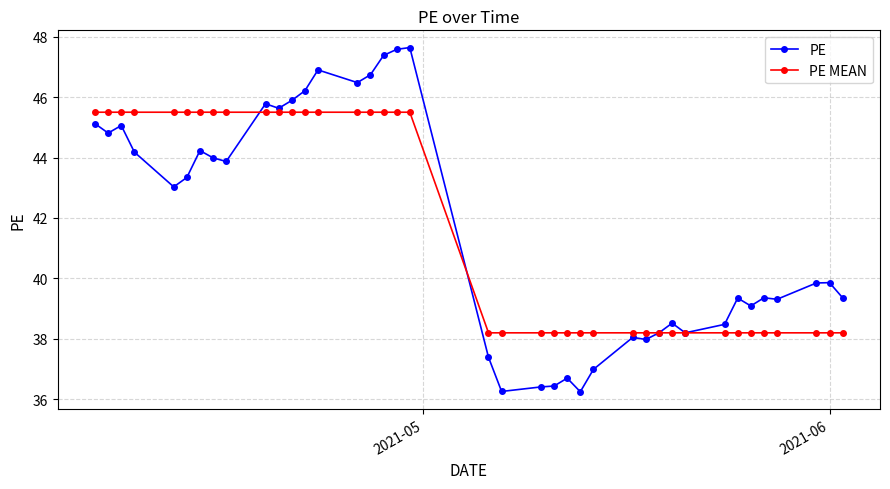

What is the greatest value displayed?

47.6